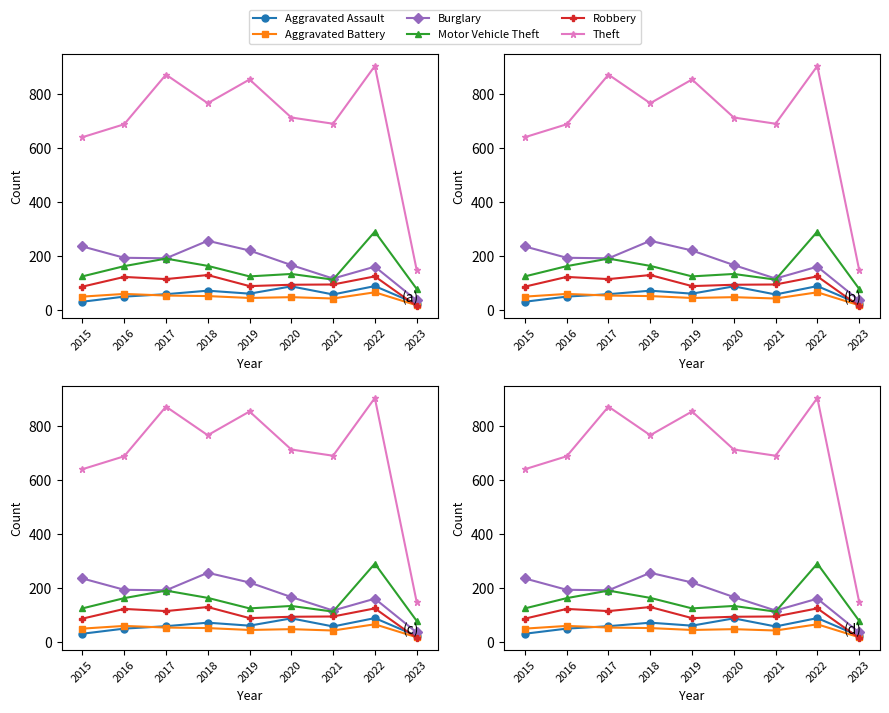

What is the difference between the maximum and second lowest values in the Aggravated Battery series?

23